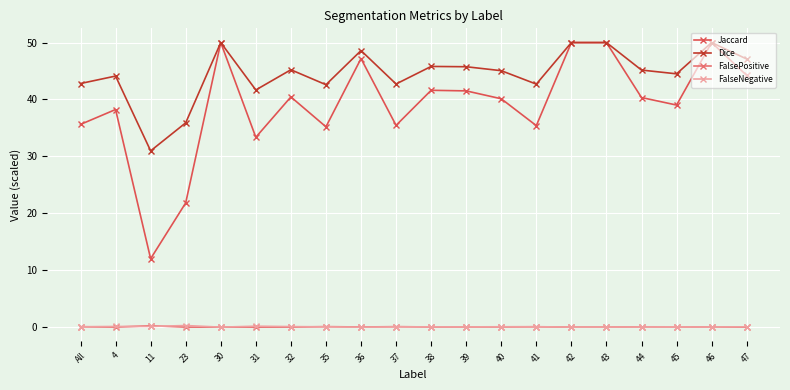

Is the value of Jaccard at 42 greater than the value of Dice at 38?

Yes